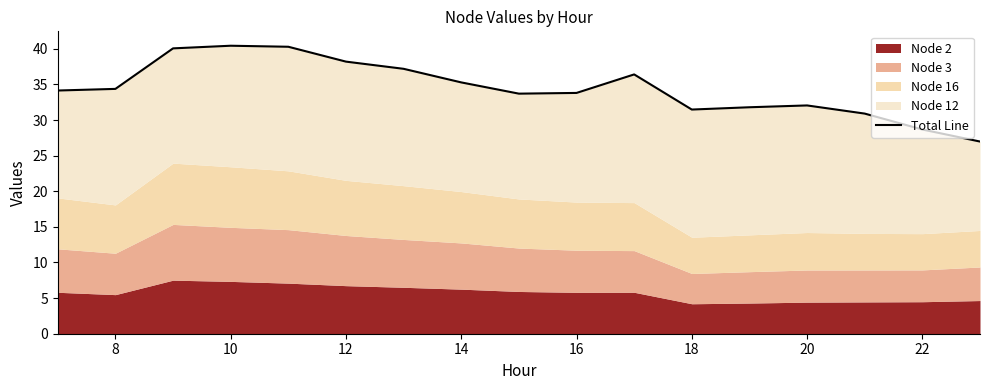

Reading right to left, list all the values displayed in this chart.

27.0	28.7	30.9	32.1	31.8	31.5	36.4	33.8	33.7	35.3	37.2	38.2	40.3	40.4	40.1	34.4	34.1